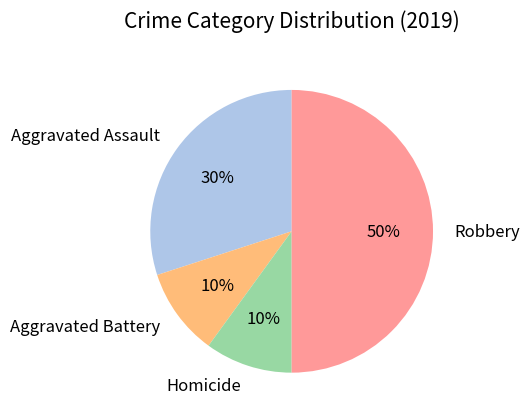

To the nearest percent, what portion does Homicide represent?

10%